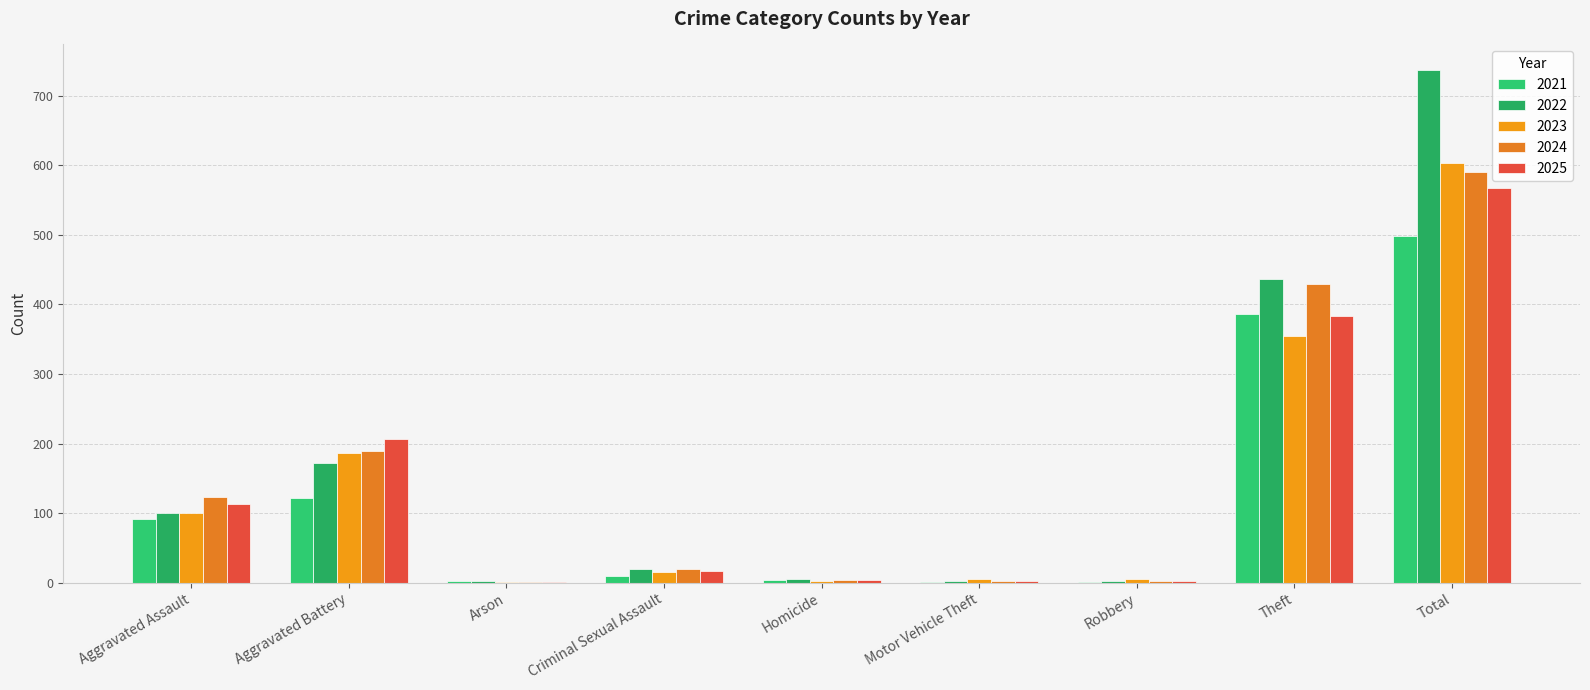

What is the difference between the maximum and minimum values in the 2024 series?

590